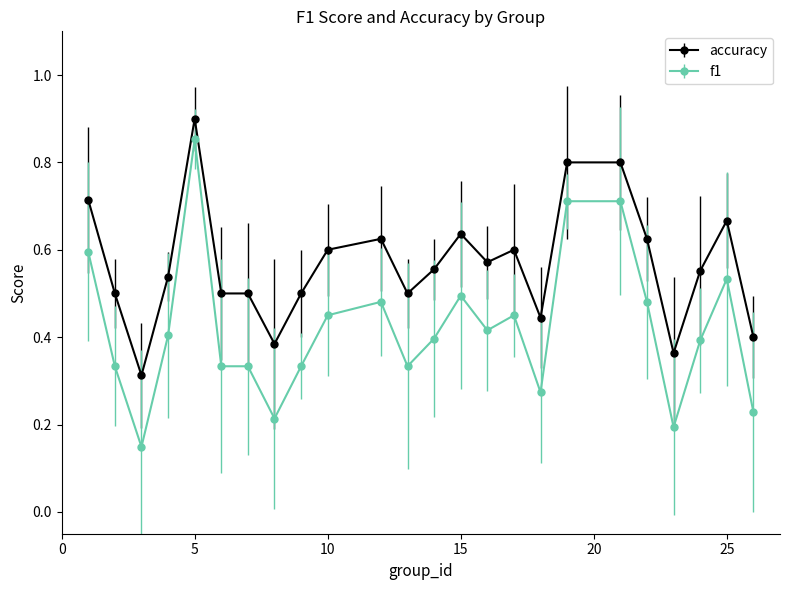

Which series has the largest total across all categories?

accuracy